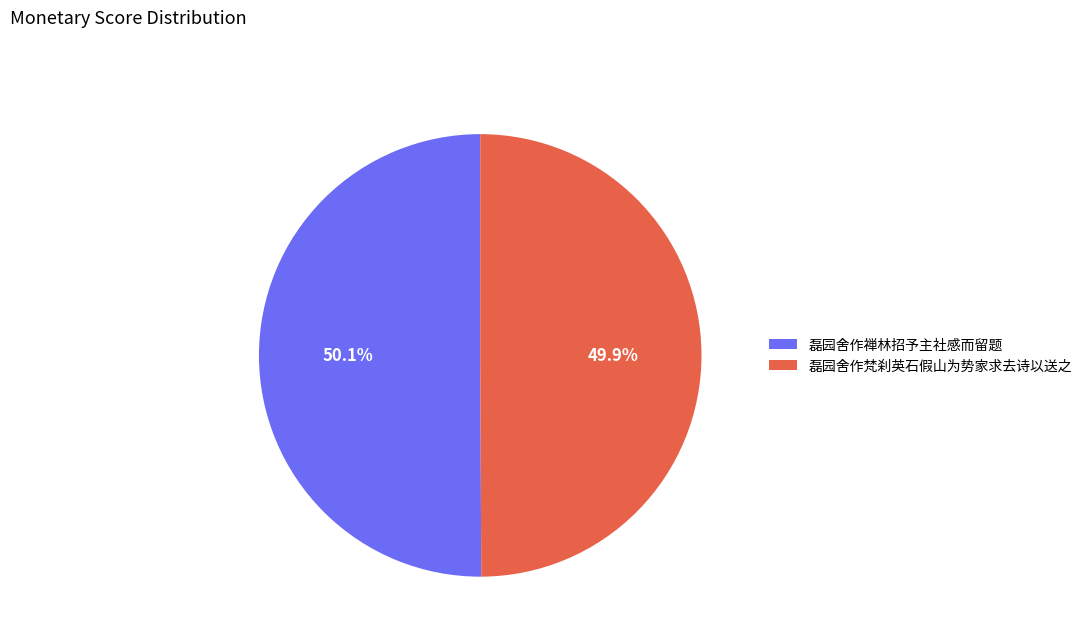

What percentage is the 磊园舍作禅林招予主社感而留题 slice, to the nearest percent?

50%